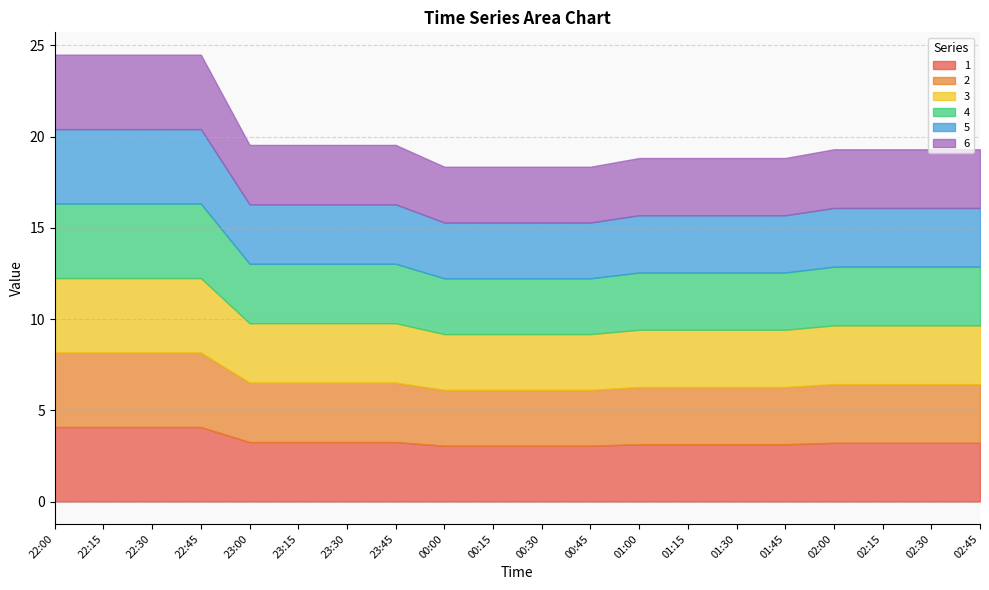

Reading right to left, list all the values displayed in this chart.

1: 02:45=3.2	02:30=3.2	02:15=3.2	02:00=3.2	01:45=3.1	01:30=3.1	01:15=3.1	01:00=3.1	00:45=3.1	00:30=3.1	00:15=3.1	00:00=3.1	23:45=3.3	23:30=3.3	23:15=3.3	23:00=3.3	22:45=4.1	22:30=4.1	22:15=4.1	22:00=4.1
2: 02:45=3.2	02:30=3.2	02:15=3.2	02:00=3.2	01:45=3.1	01:30=3.1	01:15=3.1	01:00=3.1	00:45=3.1	00:30=3.1	00:15=3.1	00:00=3.1	23:45=3.3	23:30=3.3	23:15=3.3	23:00=3.3	22:45=4.1	22:30=4.1	22:15=4.1	22:00=4.1
3: 02:45=3.2	02:30=3.2	02:15=3.2	02:00=3.2	01:45=3.1	01:30=3.1	01:15=3.1	01:00=3.1	00:45=3.1	00:30=3.1	00:15=3.1	00:00=3.1	23:45=3.3	23:30=3.3	23:15=3.3	23:00=3.3	22:45=4.1	22:30=4.1	22:15=4.1	22:00=4.1
4: 02:45=3.2	02:30=3.2	02:15=3.2	02:00=3.2	01:45=3.1	01:30=3.1	01:15=3.1	01:00=3.1	00:45=3.1	00:30=3.1	00:15=3.1	00:00=3.1	23:45=3.3	23:30=3.3	23:15=3.3	23:00=3.3	22:45=4.1	22:30=4.1	22:15=4.1	22:00=4.1
5: 02:45=3.2	02:30=3.2	02:15=3.2	02:00=3.2	01:45=3.1	01:30=3.1	01:15=3.1	01:00=3.1	00:45=3.1	00:30=3.1	00:15=3.1	00:00=3.1	23:45=3.3	23:30=3.3	23:15=3.3	23:00=3.3	22:45=4.1	22:30=4.1	22:15=4.1	22:00=4.1
6: 02:45=3.2	02:30=3.2	02:15=3.2	02:00=3.2	01:45=3.1	01:30=3.1	01:15=3.1	01:00=3.1	00:45=3.1	00:30=3.1	00:15=3.1	00:00=3.1	23:45=3.3	23:30=3.3	23:15=3.3	23:00=3.3	22:45=4.1	22:30=4.1	22:15=4.1	22:00=4.1